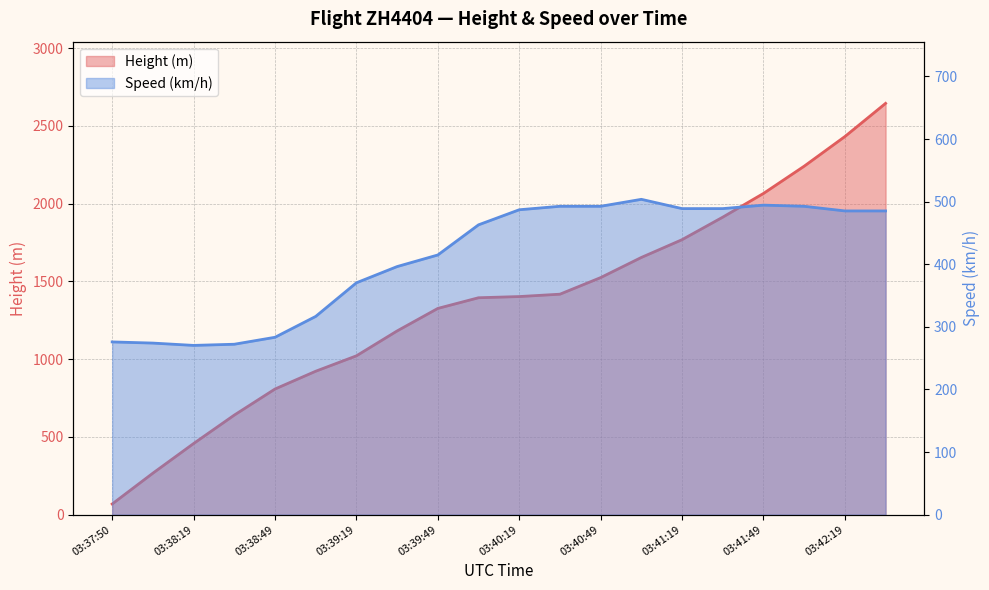

At which label does Height first exceed 1402?

03:40:19